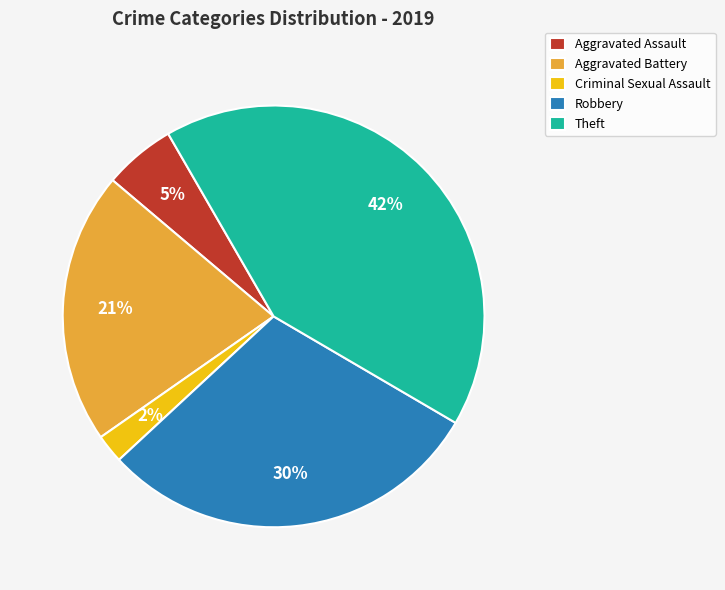

Does any single category account for the majority?

No